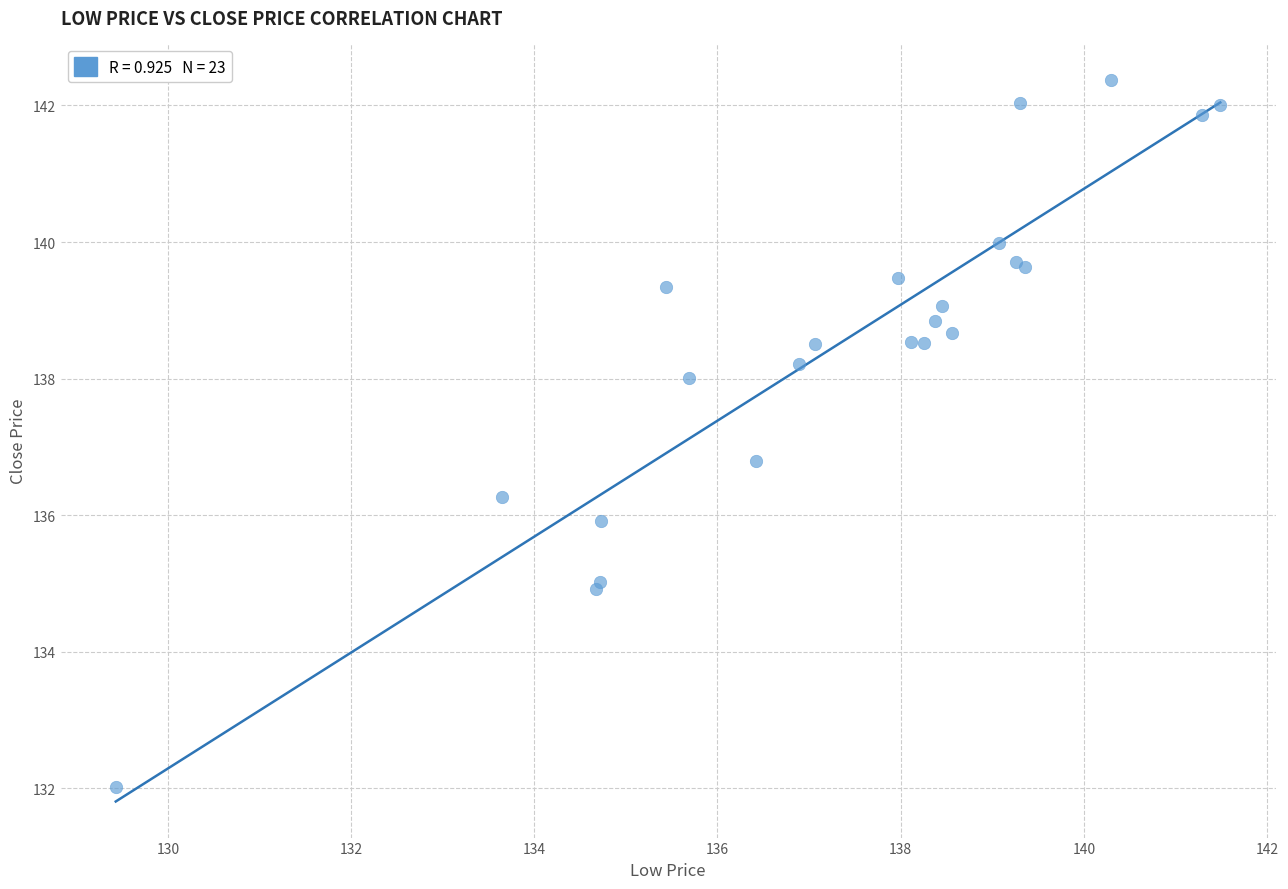

What Y value in the scatter plot is closest to 137?

136.8